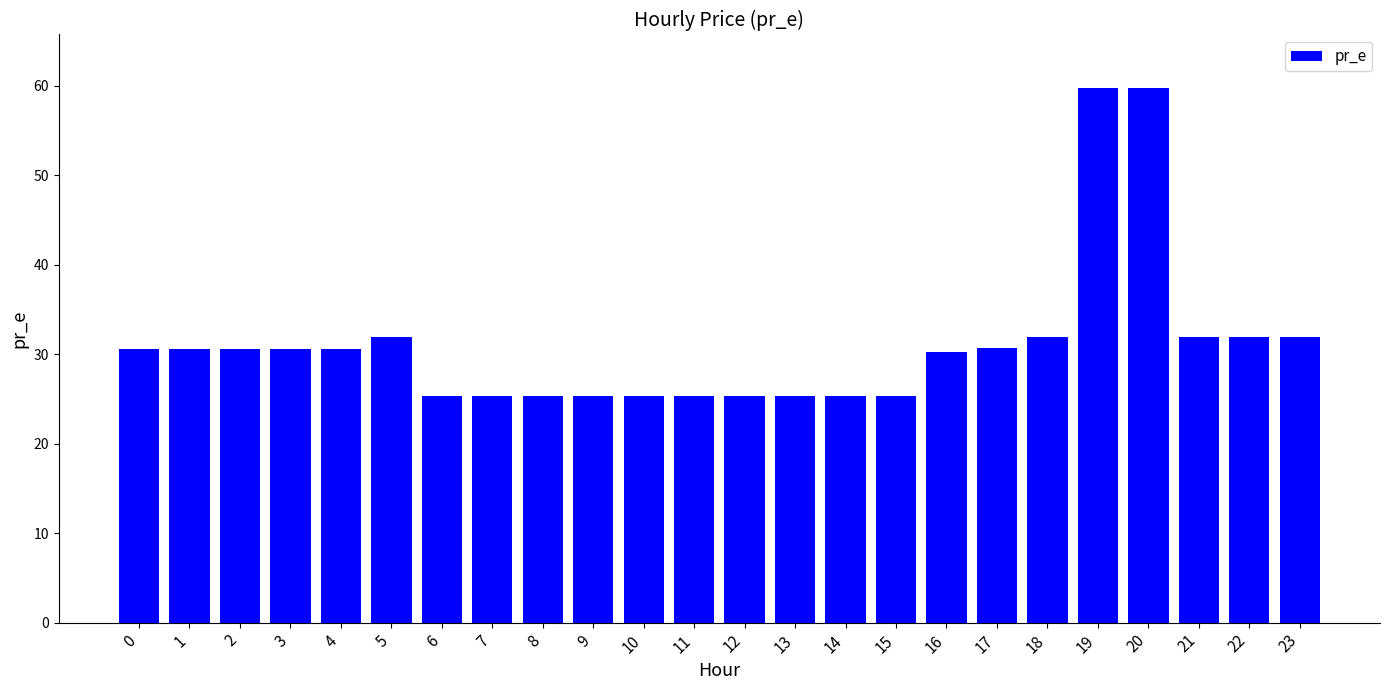

Does the chart contain stacked bars?

No